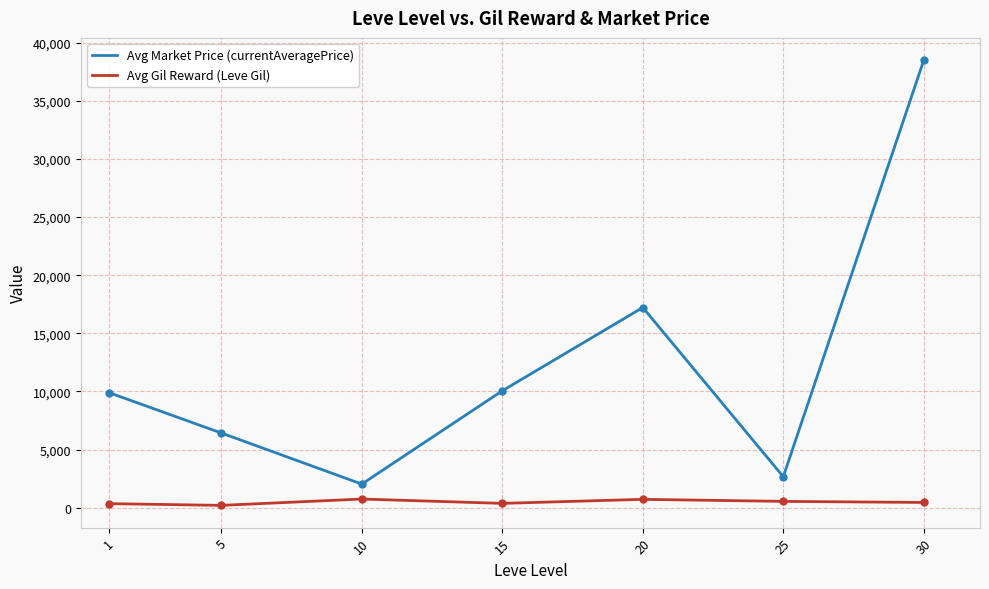

At 20, list the series in order from largest to smallest.

Avg Market Price (currentAveragePrice), Avg Gil Reward (Leve Gil)